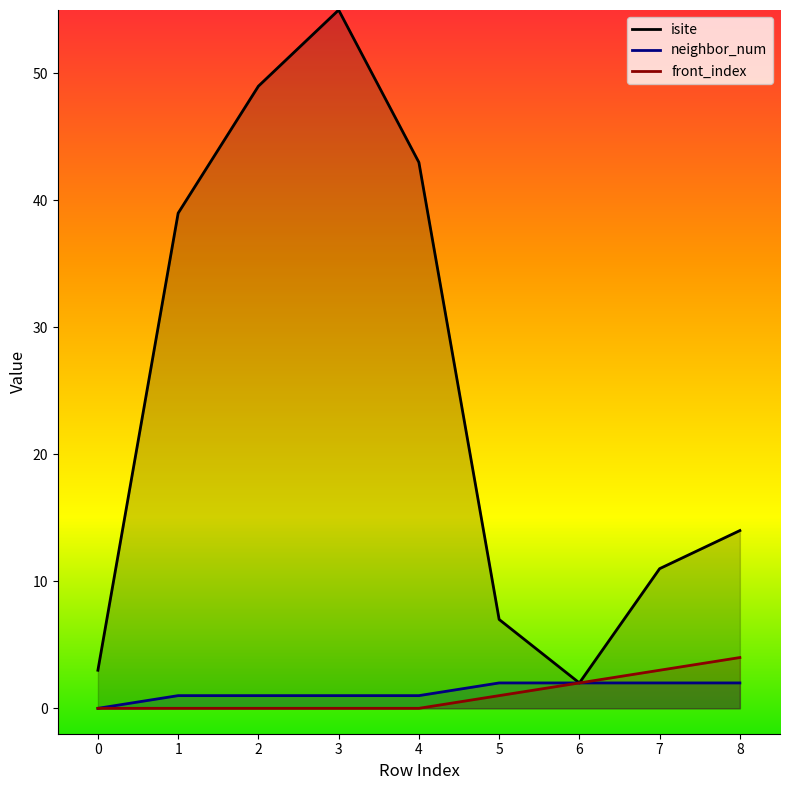

What is the maximum value shown in the chart?

55